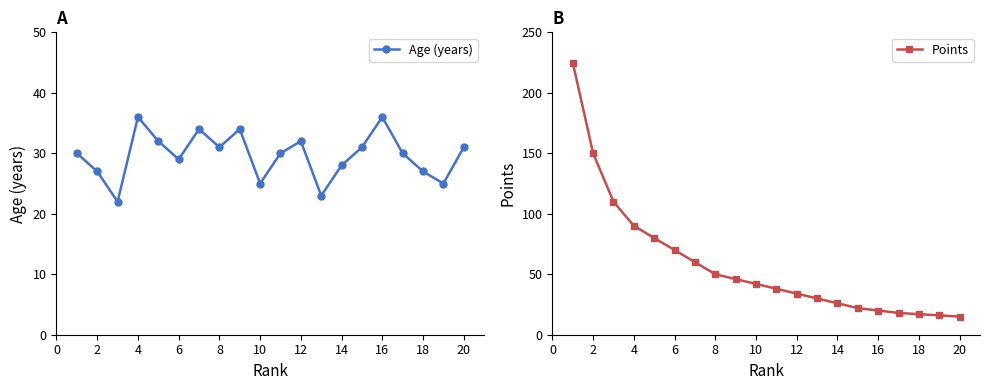

How many intersections are there between Points and Age (years)?

1